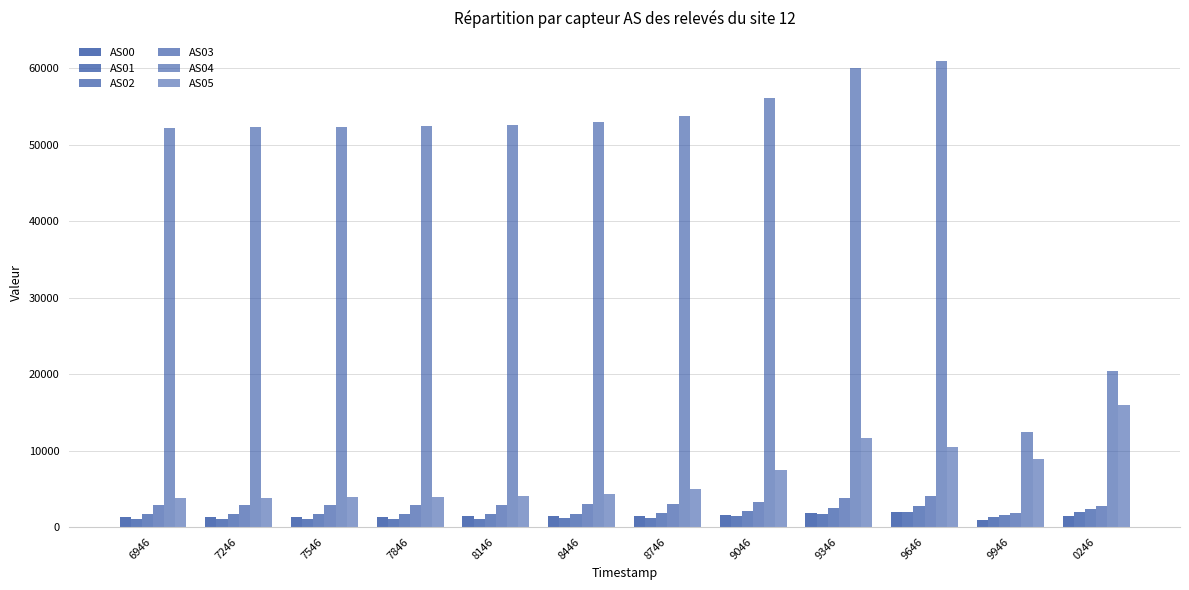

How many groups of bars are there?

12